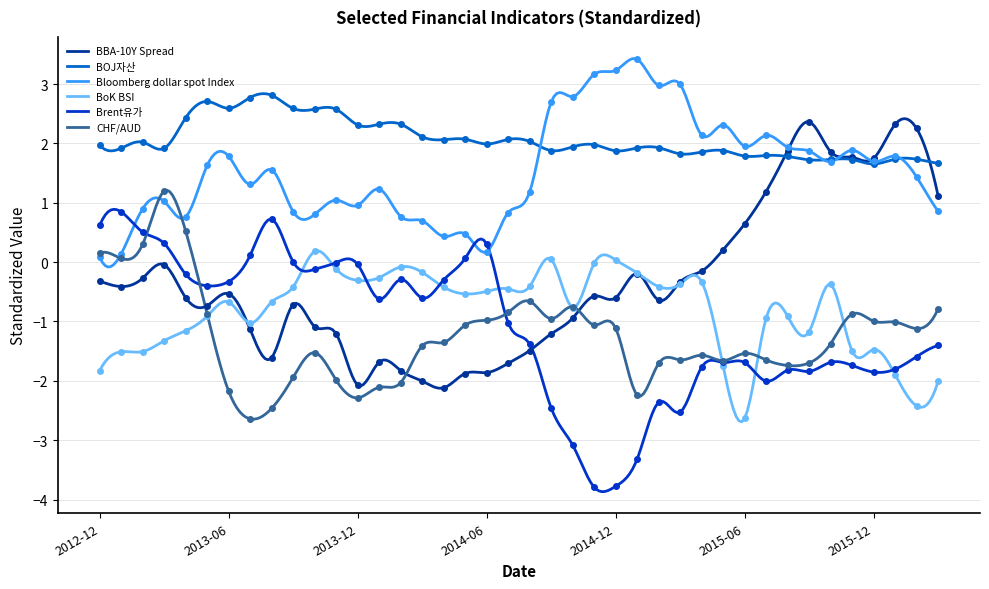

True or false: Bloomberg dollar spot Index and BoK BSI cross at least once.

False